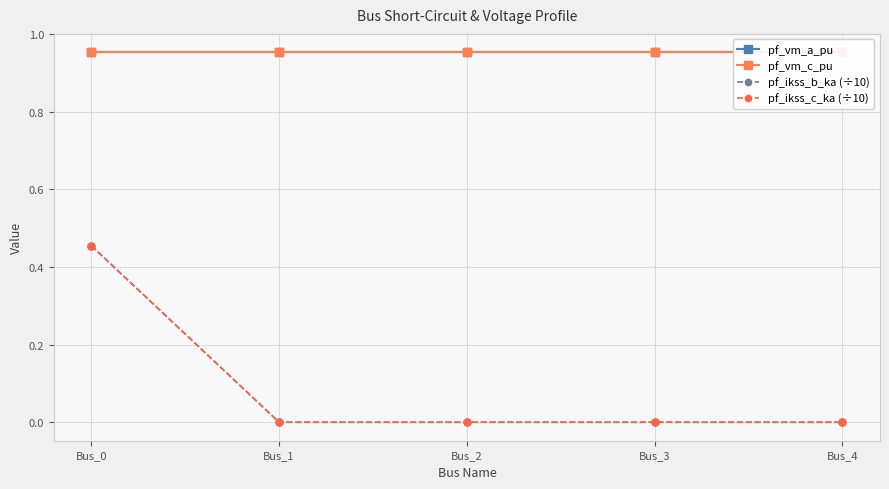

Which category has the highest value across all series?

Bus_3